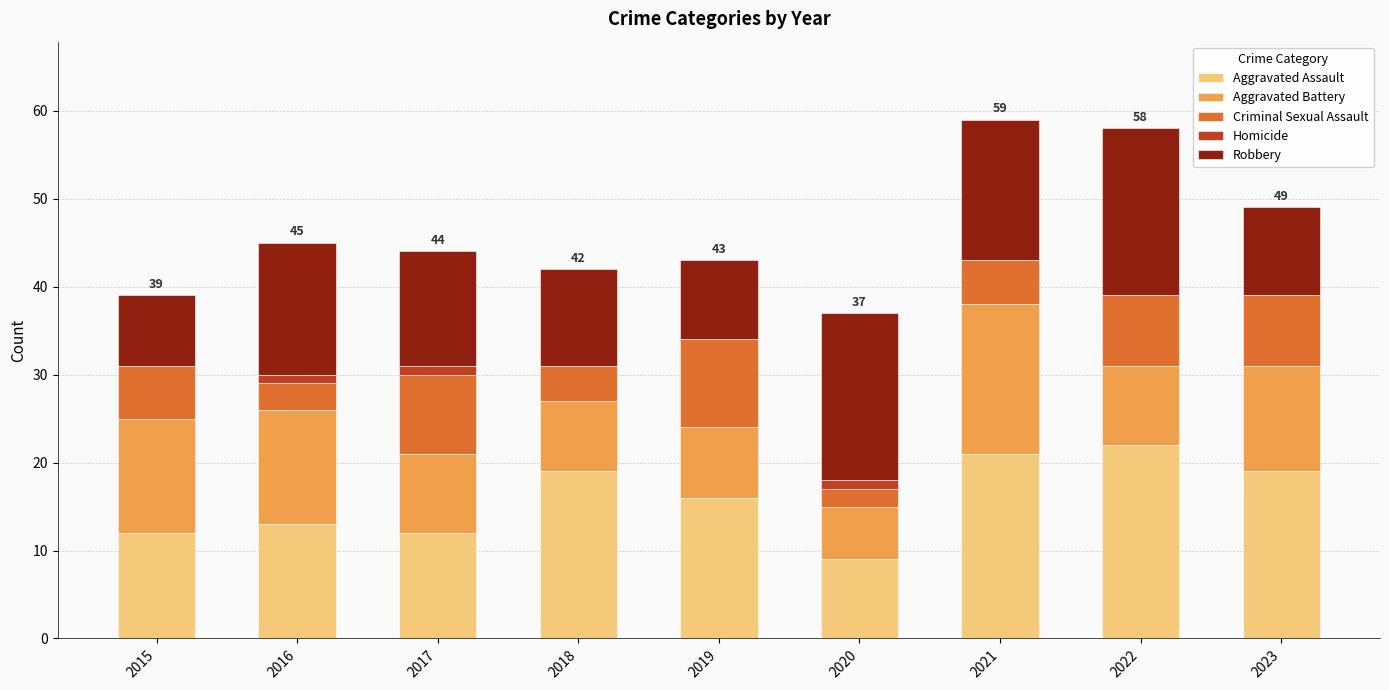

What is the total value across all series at 2023?

49